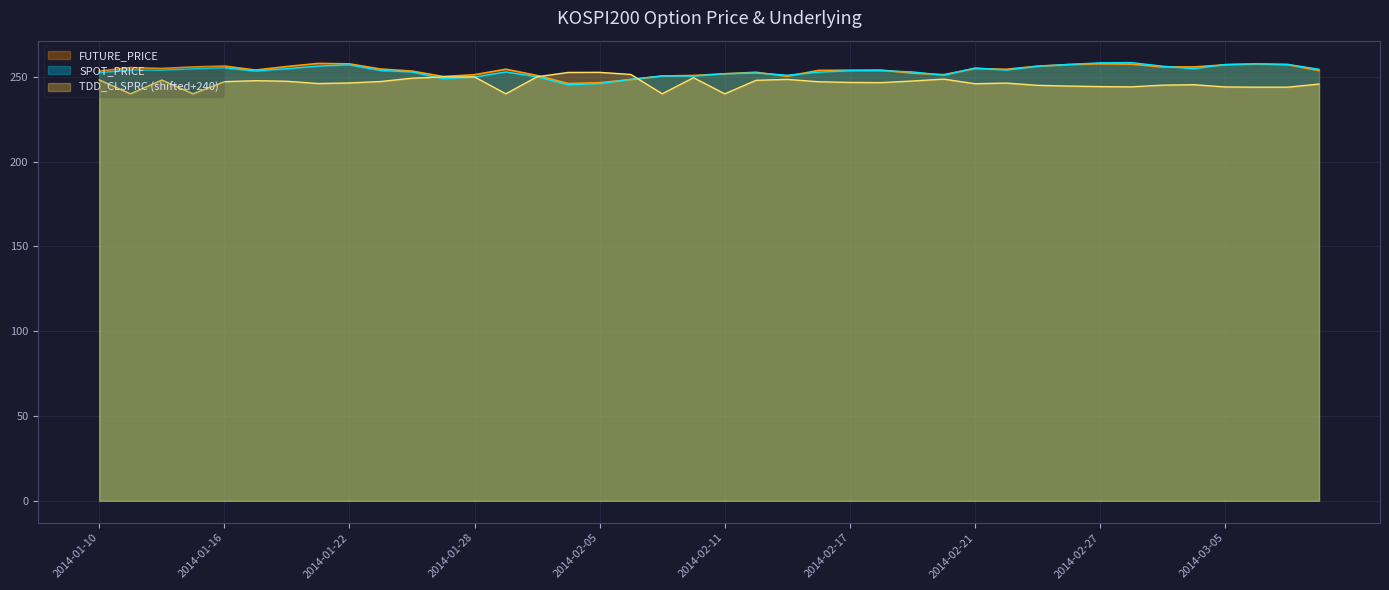

How many values in the FUTURE_PRICE series exceed 254?

20